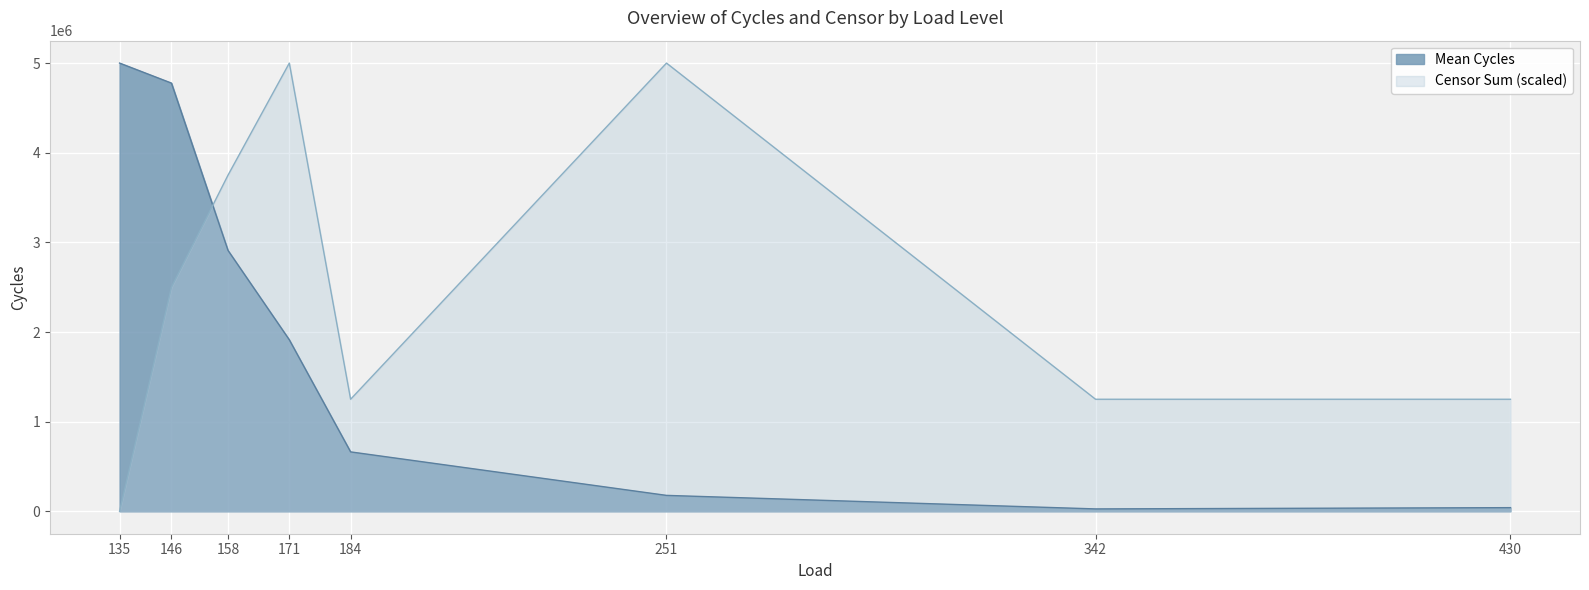

Which series has the widest spread of values?

Censor Sum